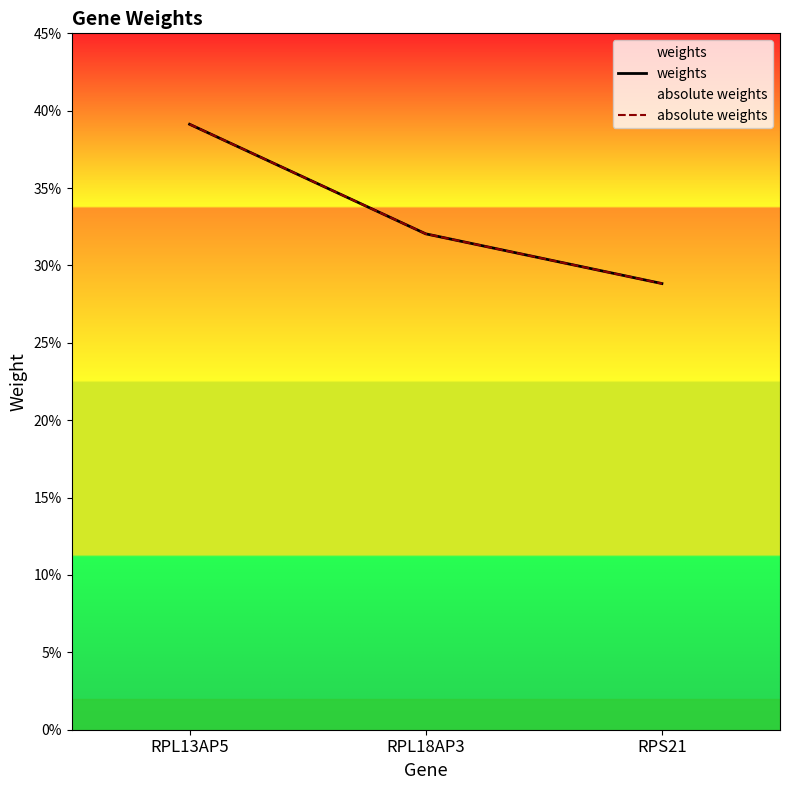

How many weights values are between 0 and 1?

3